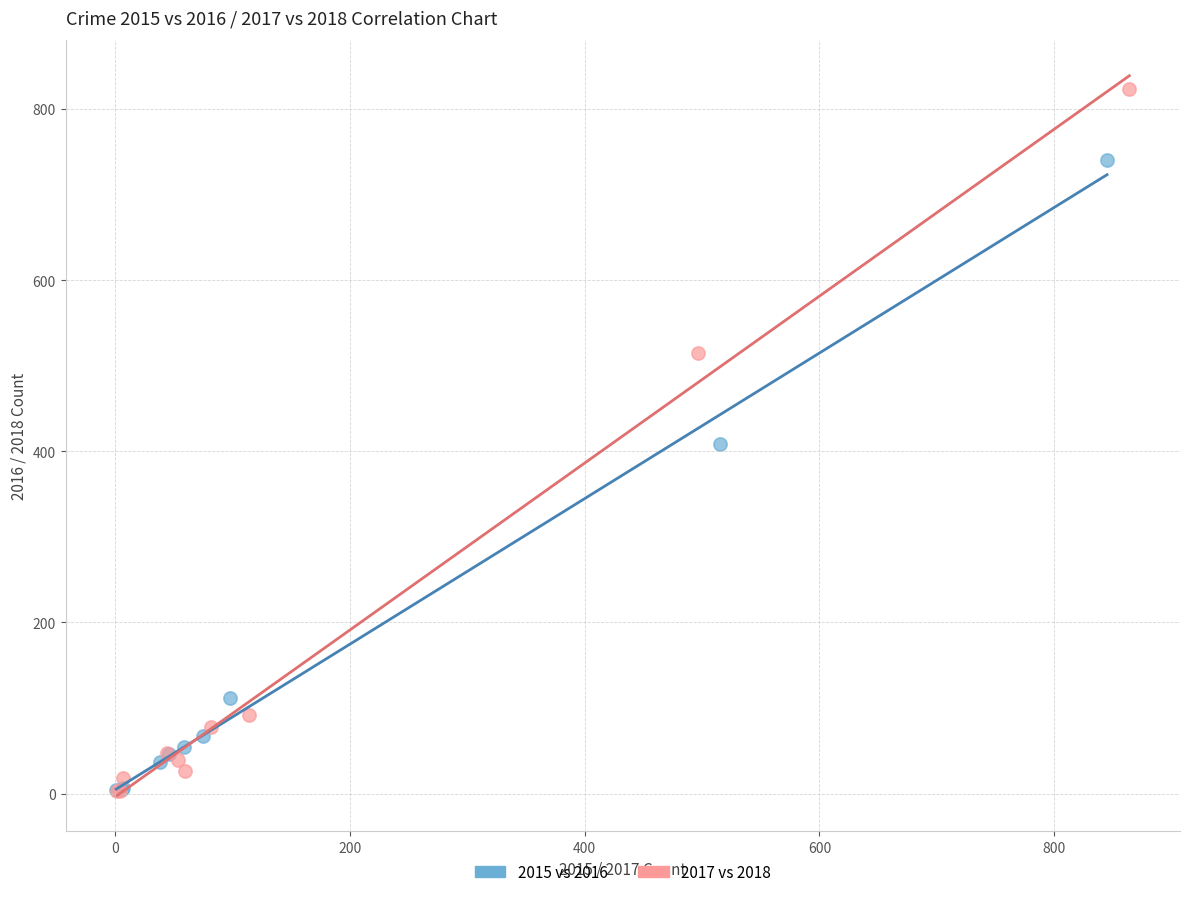

Which series reaches the maximum Y coordinate?

2017 vs 2018